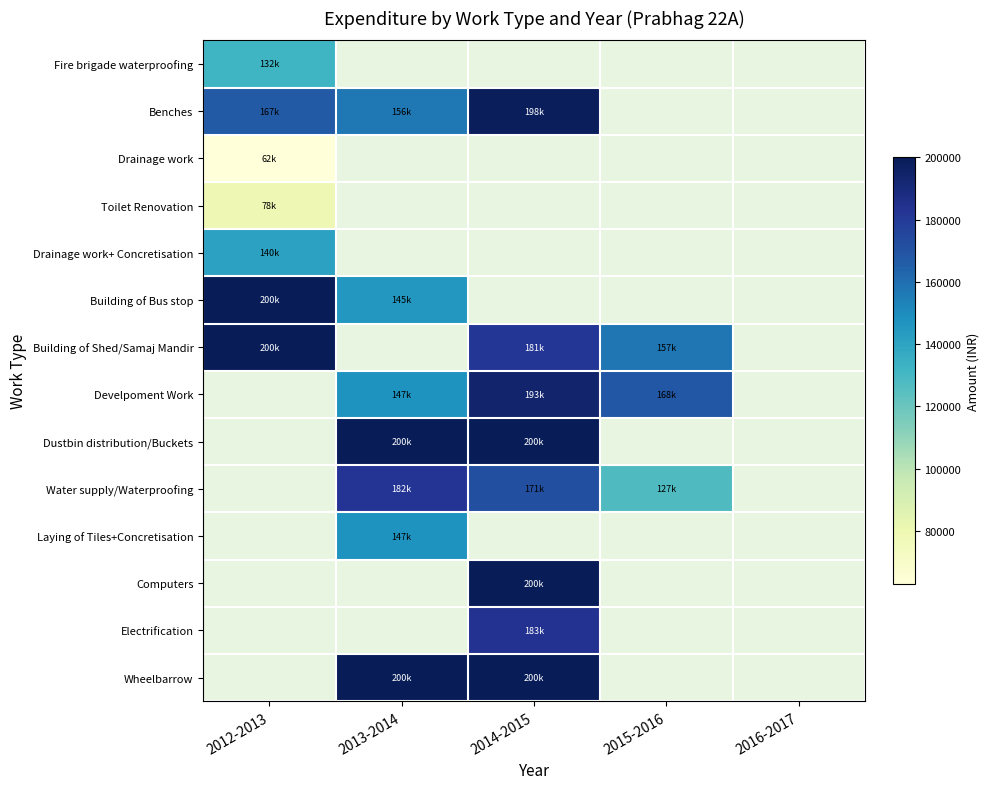

Is the value of Dustbin distribution/Buckets at 2014-2015 greater than the value of Fire brigade waterproofing at 2013-2014?

No